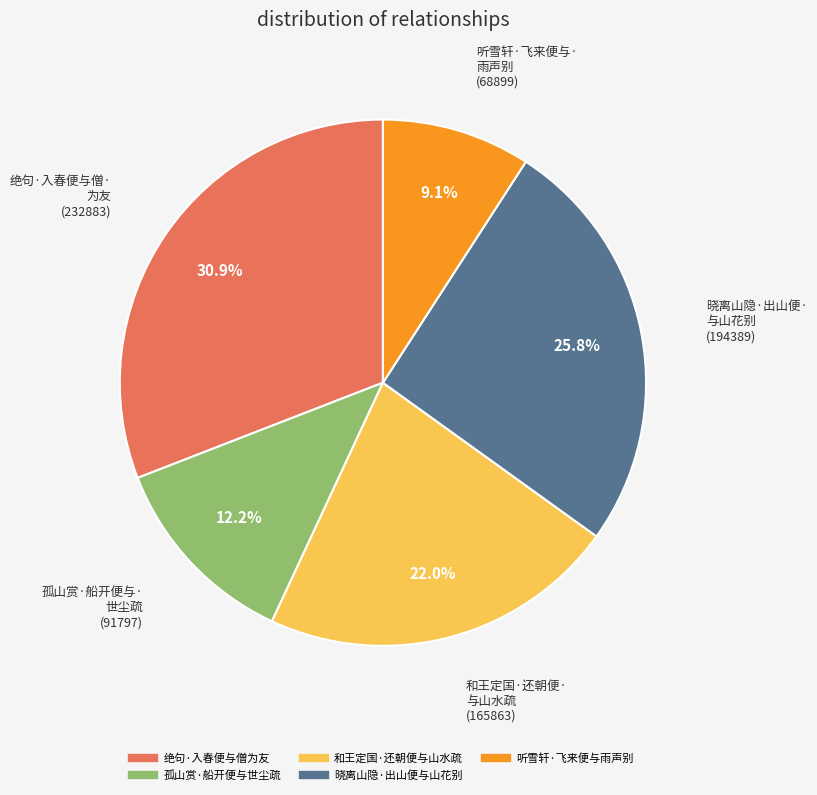

What portion of the pie excludes 孤山赏·船开便与世尘疏?

87.8%